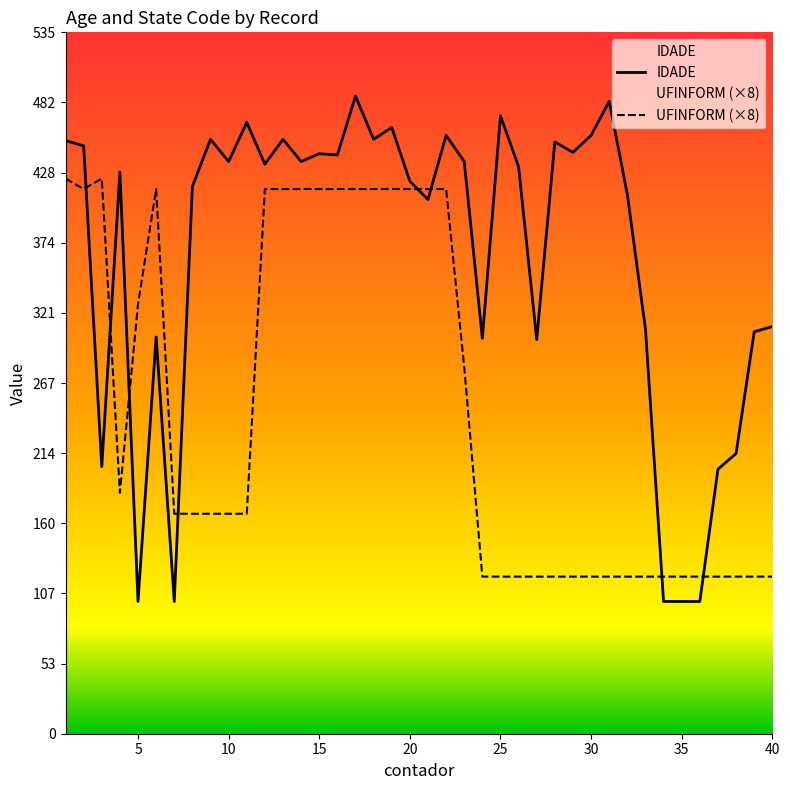

What is the difference between the maximum and minimum values in the IDADE series?

386